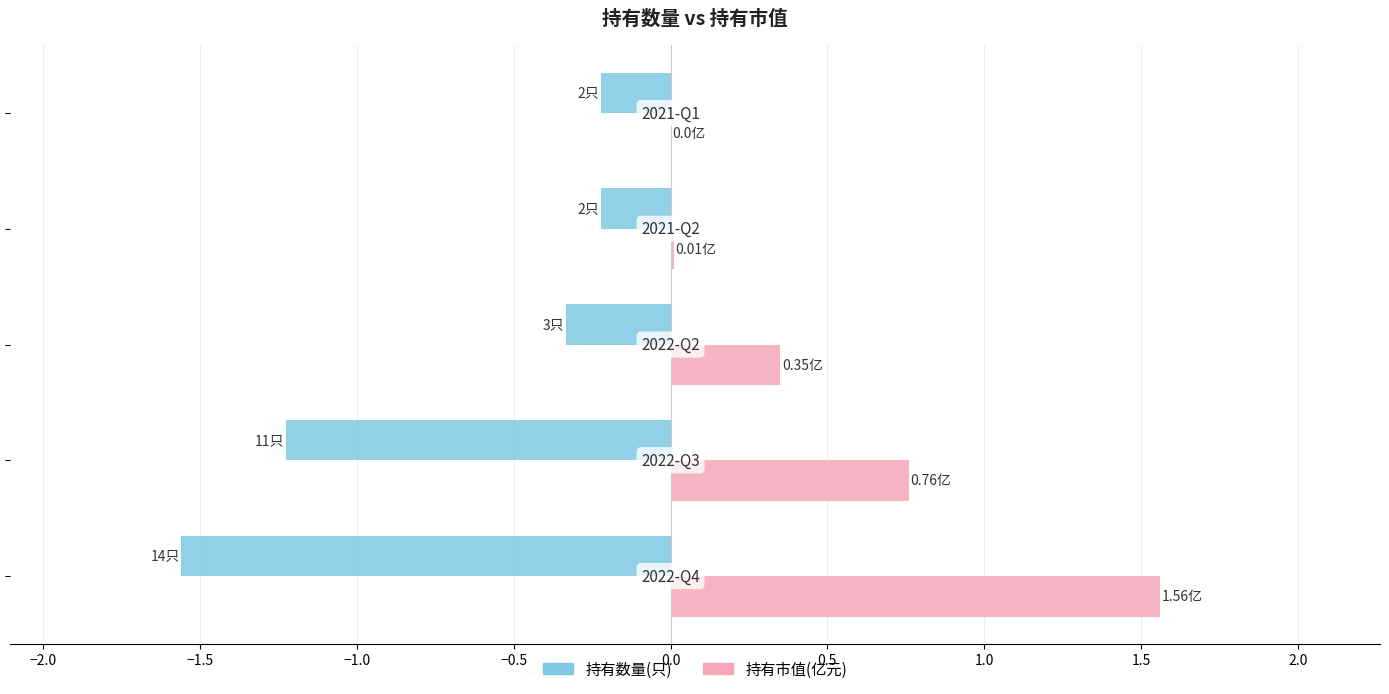

Which series has the largest range (max minus min)?

持有市值(亿元)